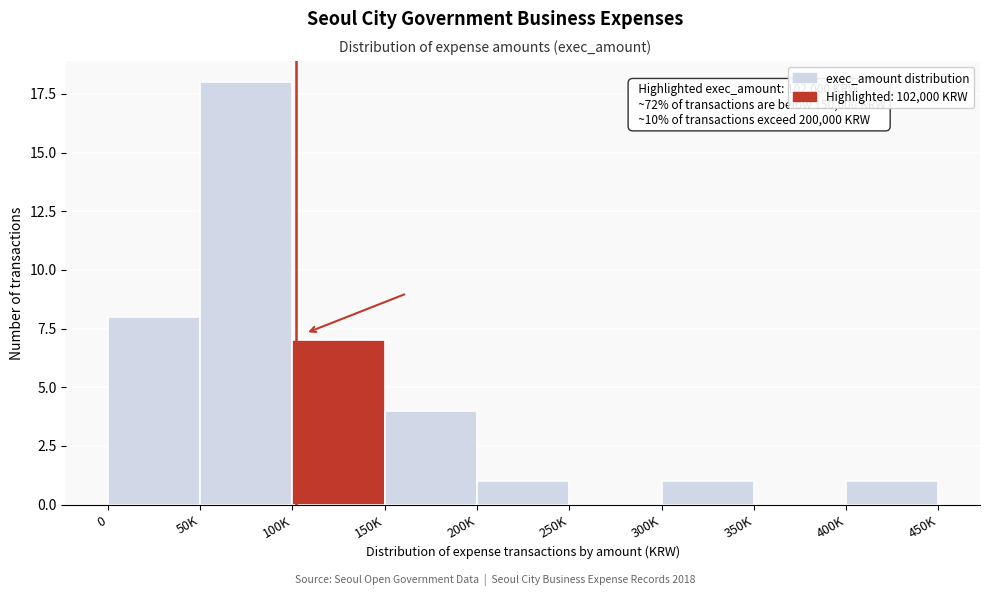

Reading left to right, transcribe all the data shown in this chart.

0=8	50K=18	100K=7	150K=4	200K=1	250K=0	300K=1	350K=0	400K=1